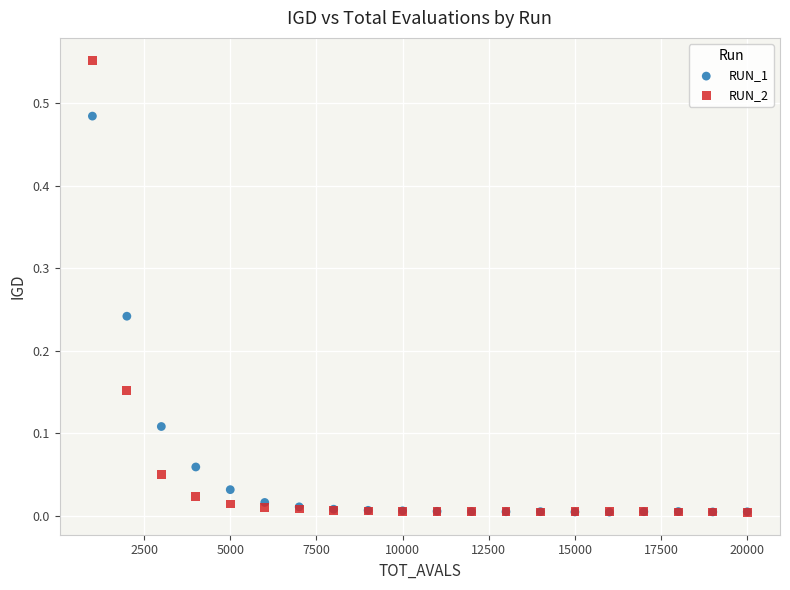

Which series has the largest Y range (max minus min)?

RUN_2